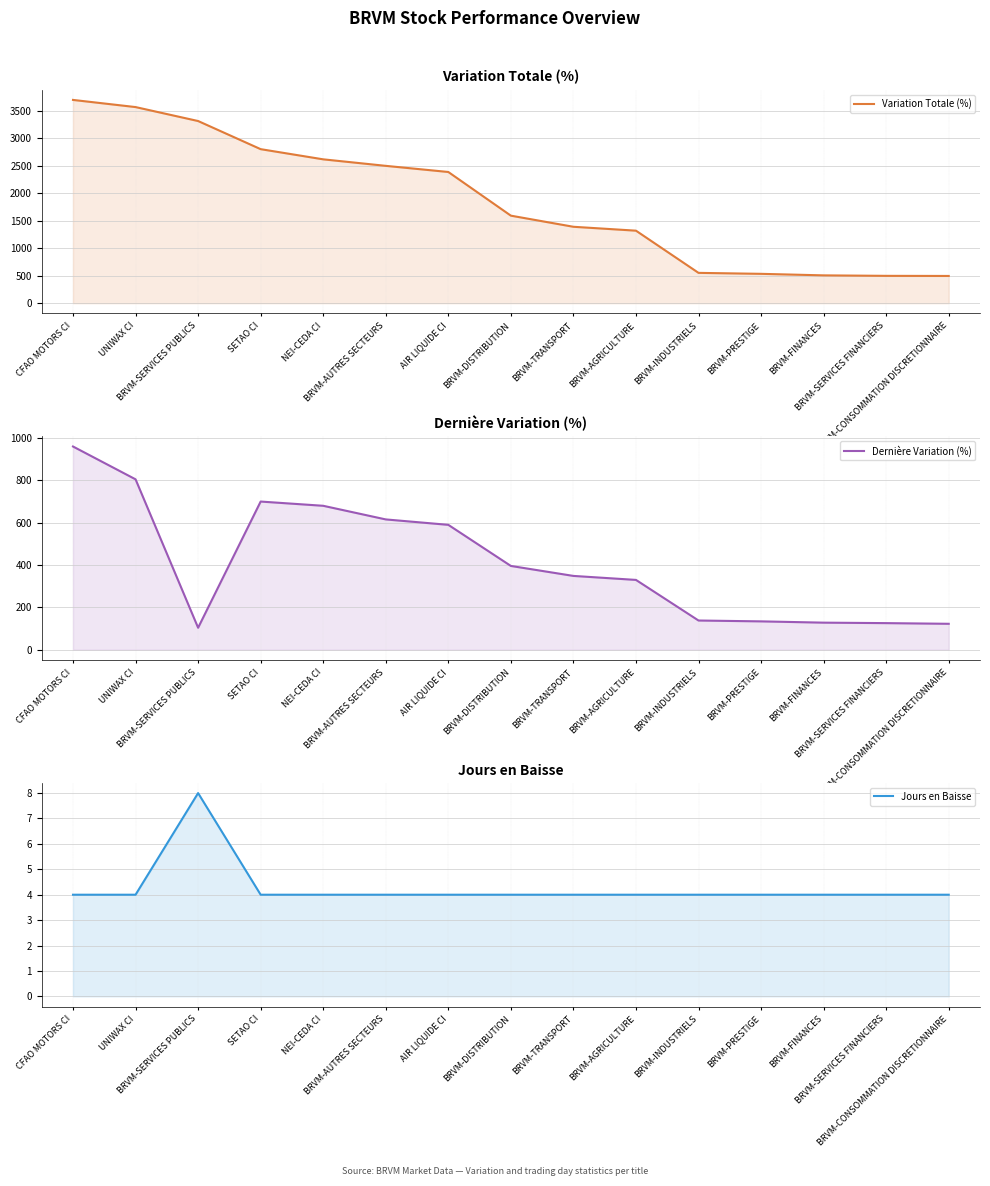

What is the sum of the Dernière Variation (%) values at BRVM-DISTRIBUTION and BRVM-SERVICES PUBLICS?

499.9